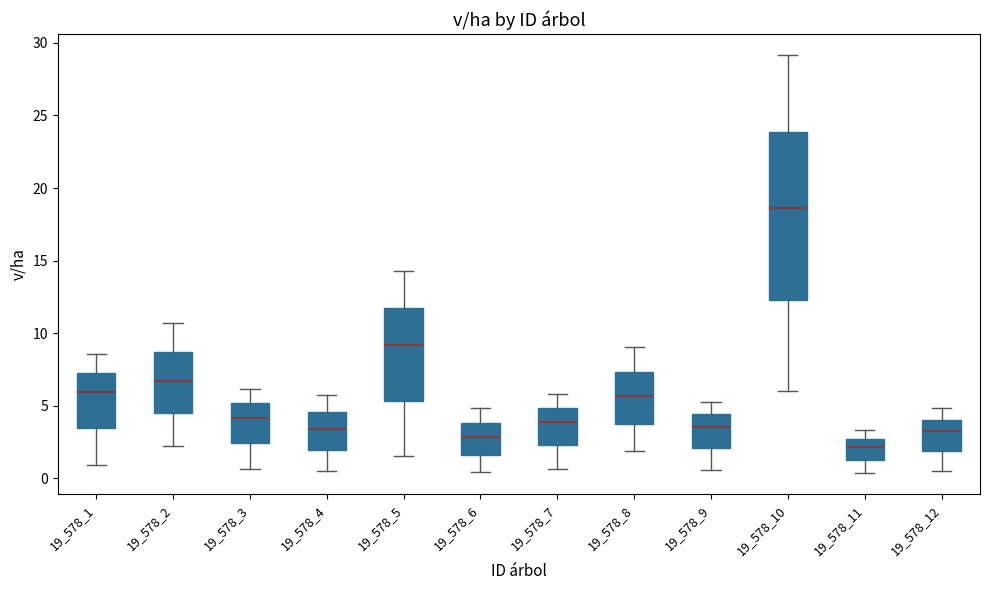

Reading left to right, transcribe this box plot: for each box, give where its median line is, the range the box spans, and where its two whiskers end, as read against the y-axis. The values are not printed on the chart, so give them approximately, as read against the axis.

19_578_1: median 6.0, box 3.5 to 7.5, whiskers 1.0 to 8.5
19_578_2: median 6.5, box 4.5 to 8.5, whiskers 2.0 to 10.5
19_578_3: median 4.0, box 2.5 to 5.0, whiskers 0.5 to 6.0
19_578_4: median 3.5, box 2.0 to 4.5, whiskers 0.5 to 6.0
19_578_5: median 9.0, box 5.5 to 11.5, whiskers 1.5 to 14.5
19_578_6: median 3.0, box 1.5 to 4.0, whiskers 0.5 to 5.0
19_578_7: median 4.0, box 2.5 to 5.0, whiskers 0.5 to 6.0
19_578_8: median 5.5, box 4.0 to 7.5, whiskers 2.0 to 9.0
19_578_9: median 3.5, box 2.0 to 4.5, whiskers 0.5 to 5.5
19_578_10: median 18.5, box 12.5 to 24.0, whiskers 6.0 to 29.0
19_578_11: median 2.0, box 1.5 to 3.0, whiskers 0.5 to 3.5
19_578_12: median 3.5, box 2.0 to 4.0, whiskers 0.5 to 5.0